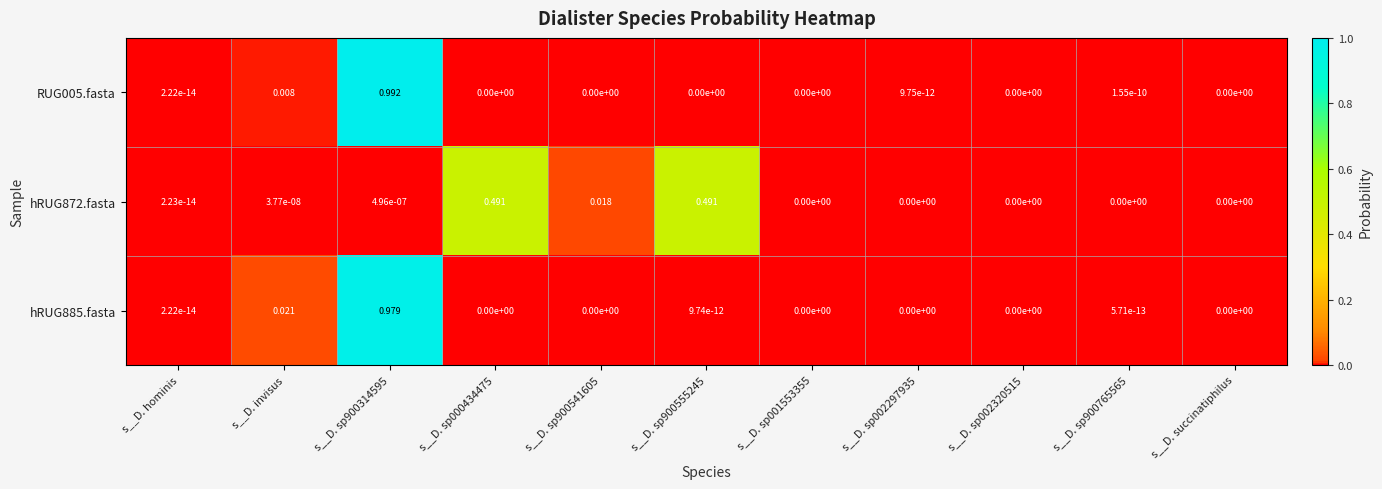

Is the value of hRUG872.fasta at s__D. invisus greater than the value of RUG005.fasta at s__D. sp900555245?

Yes